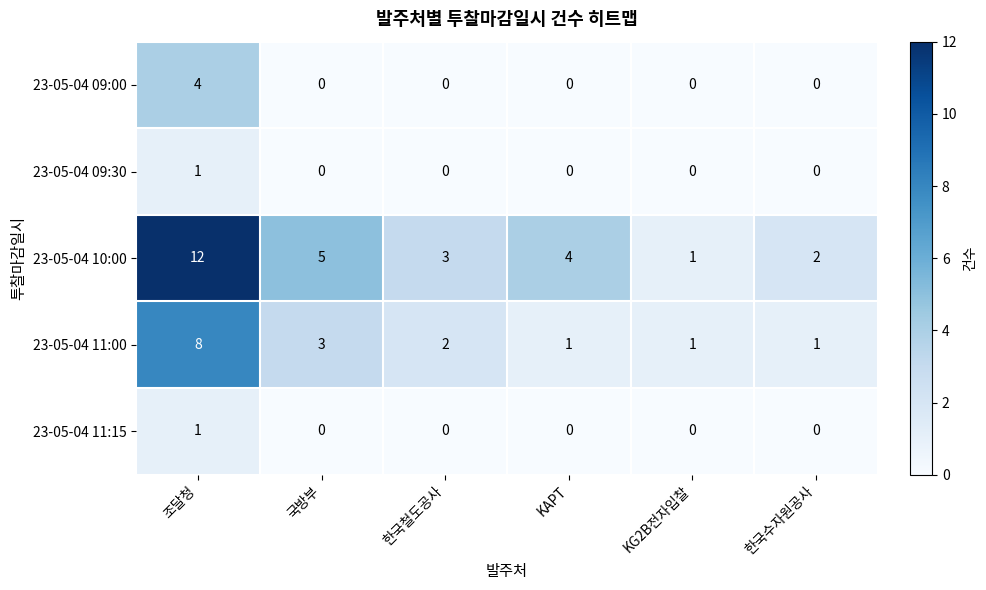

At which category is the sum across all series the highest?

조달청